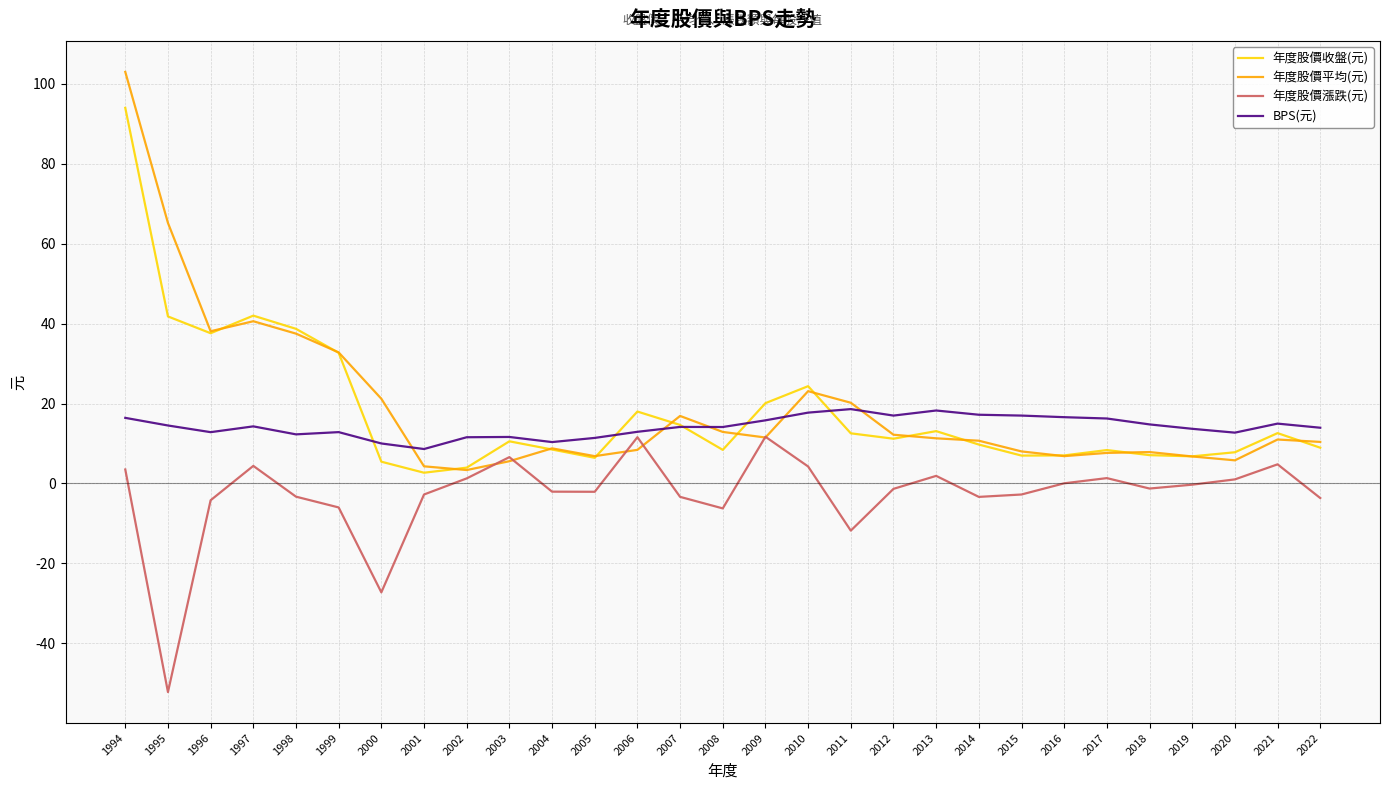

Is it true that 年度股價平均(元) equals 11.5 at 2009?

True